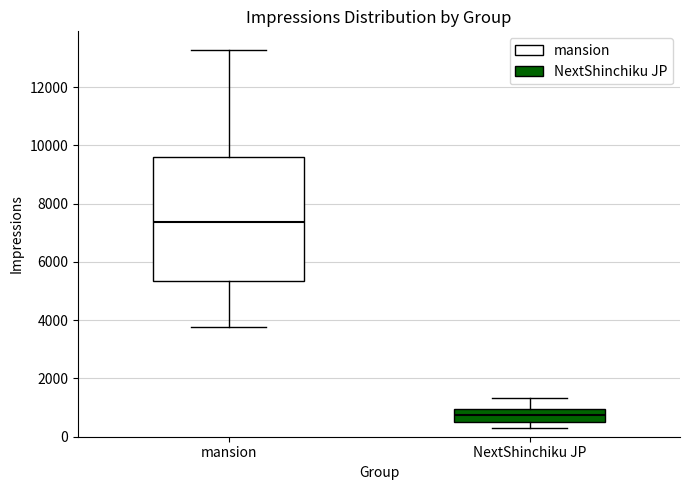

Where does the median line of the box for mansion sit on the y-axis? The values are not printed on the chart, so give them approximately, as read against the axis.

7400